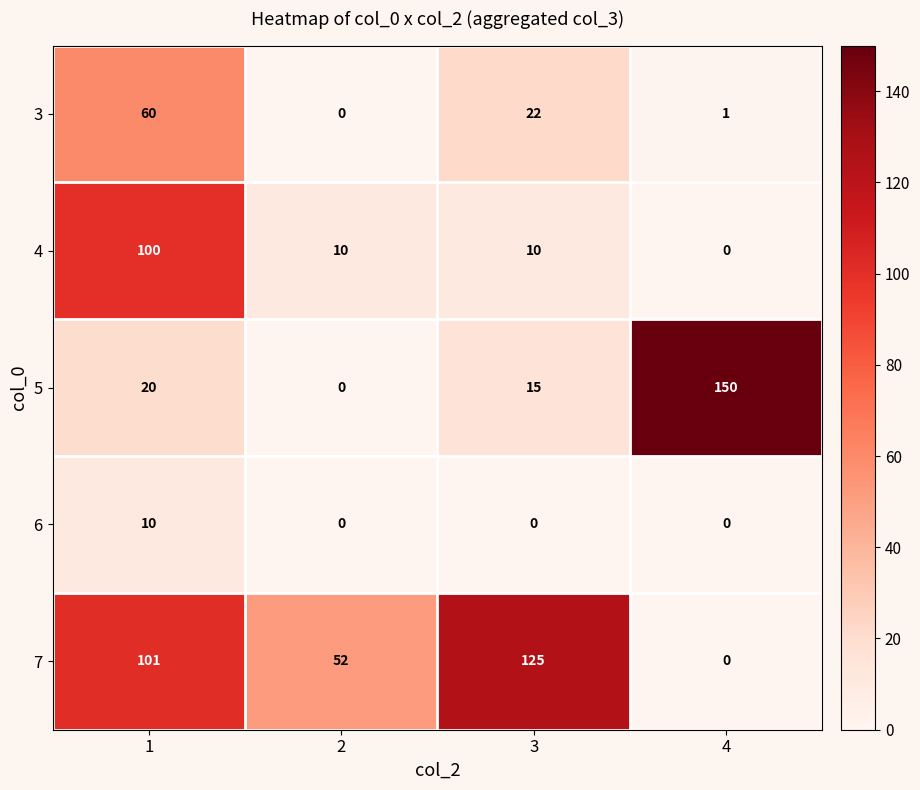

At which category does the chart reach its peak across all series?

4